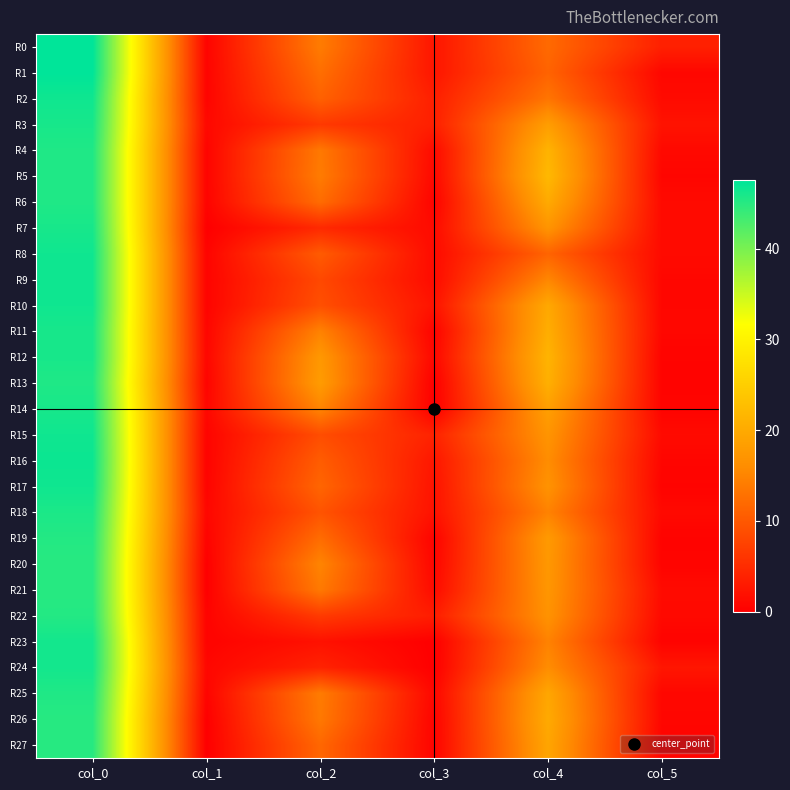

Which series has the largest range (max minus min)?

R0